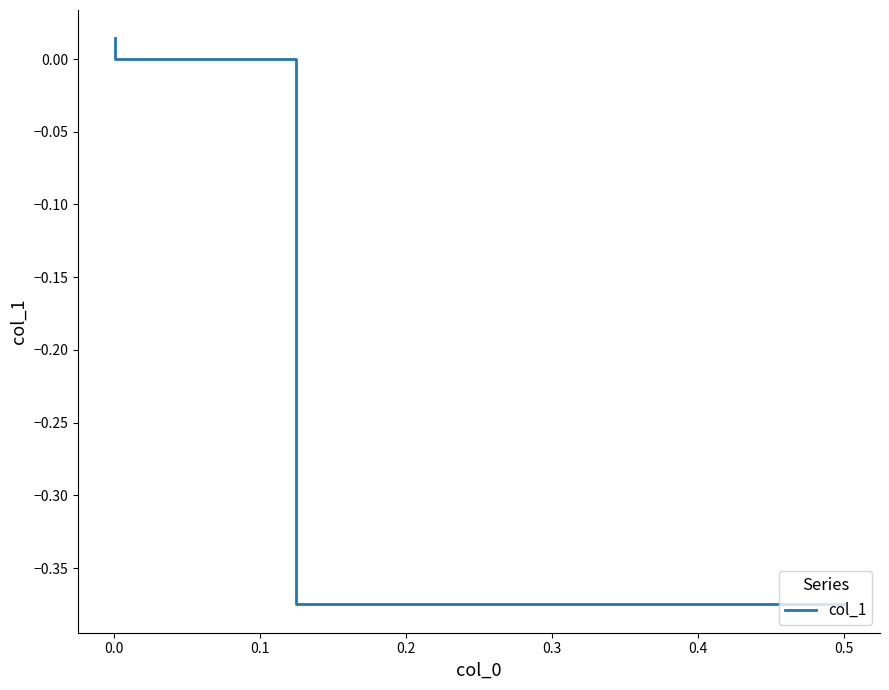

What is the smallest value displayed?

-0.4